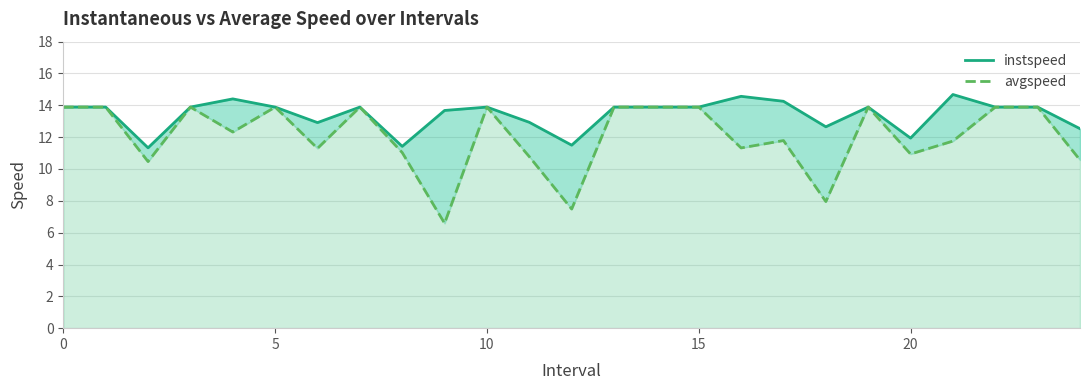

True or false: instspeed and avgspeed cross at least once.

False